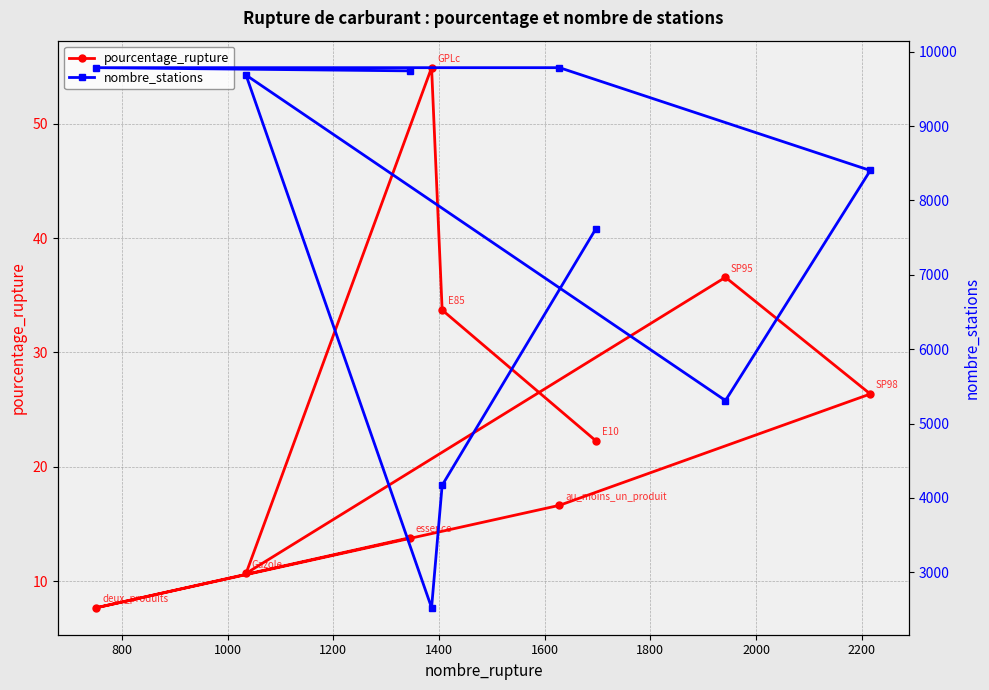

True or false: pourcentage_rupture and nombre_stations intersect in this chart.

False